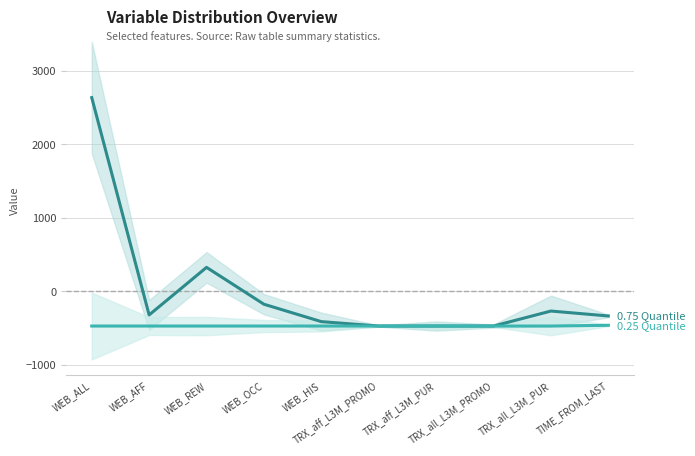

Rank the series by their average value, from lowest to highest.

0.25 Quantile, 0.75 Quantile